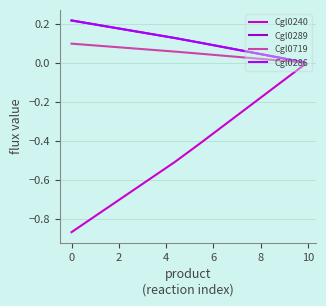

Is this an area chart (filled region under the line)?

No